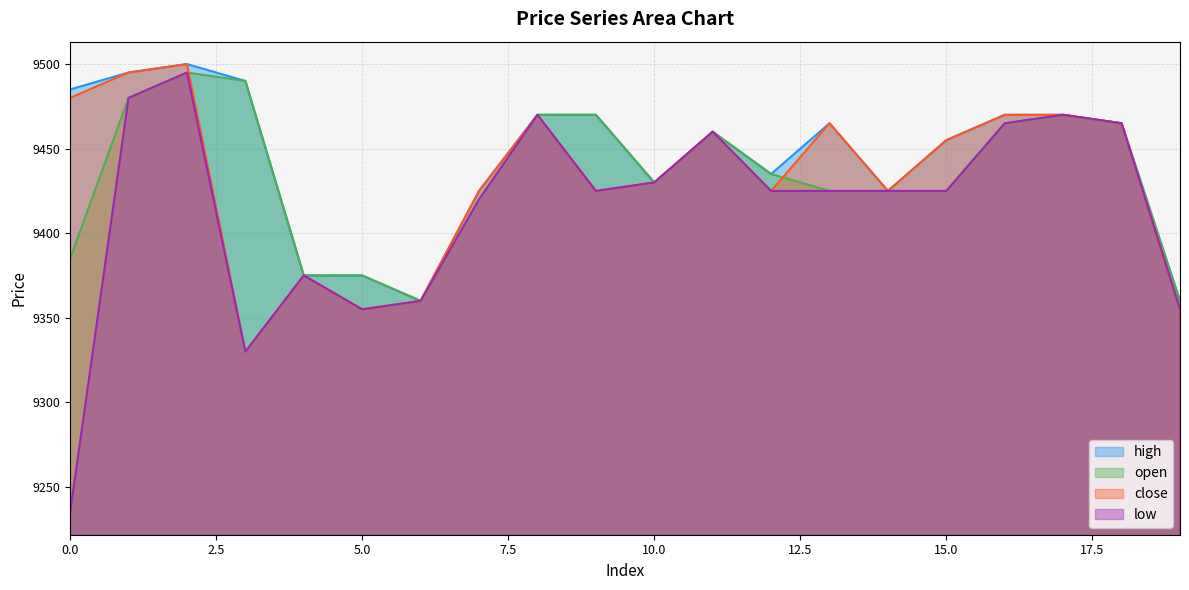

What is the sum of all high values?

188880